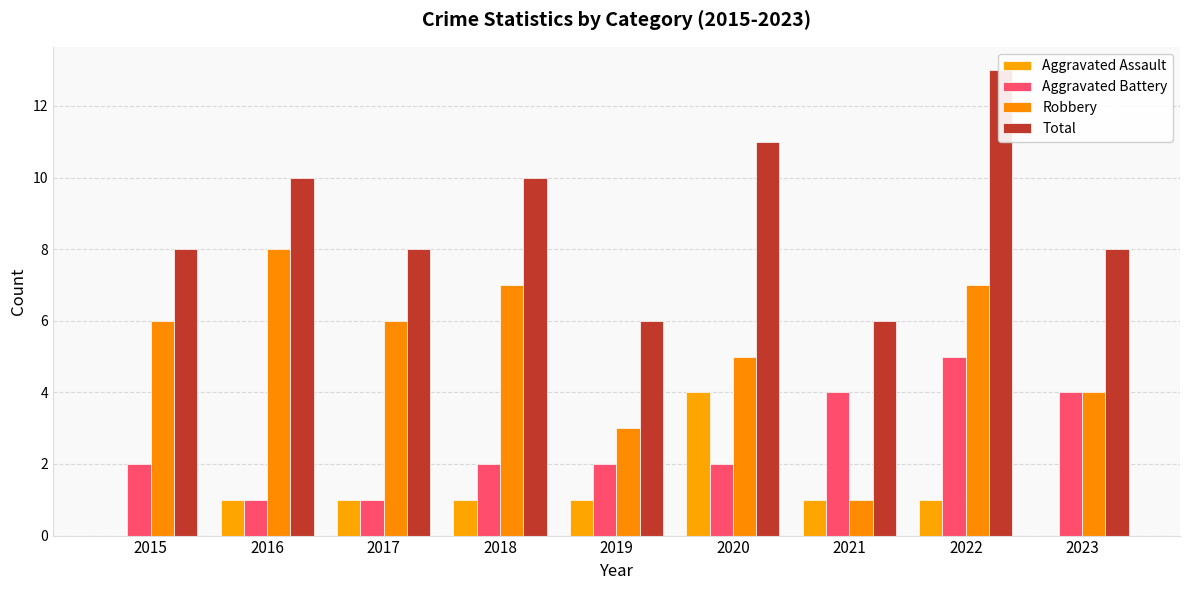

What is the sum of the Robbery values at 2017 and 2020?

11